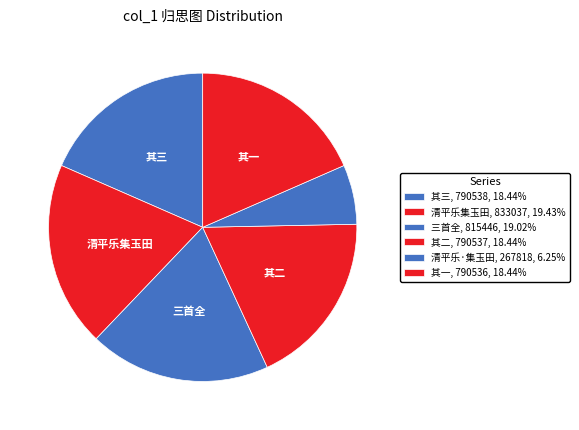

To the nearest percent, what is the difference between the largest and smallest slice percentages?

13%